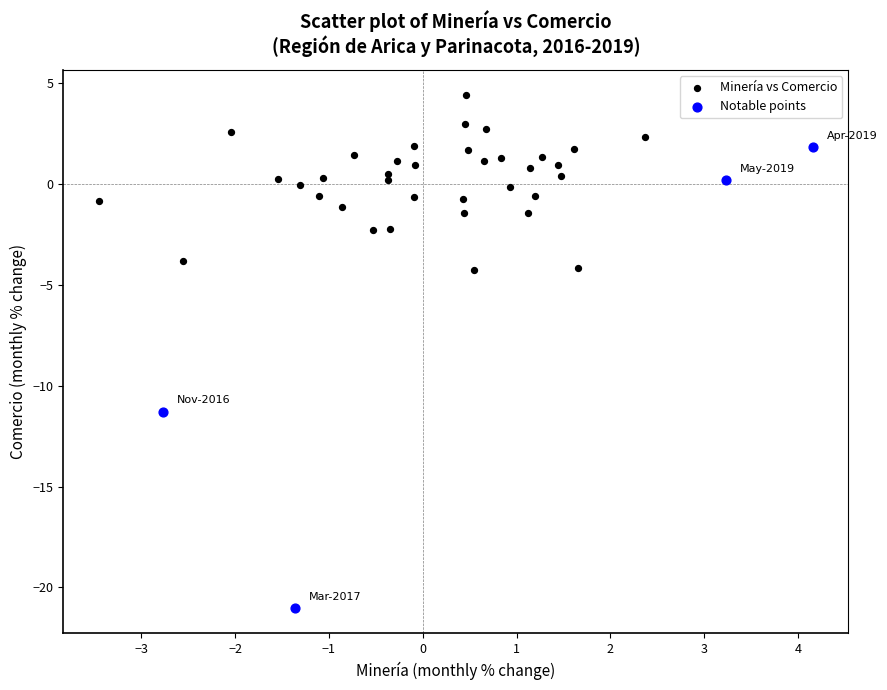

Which series reaches the maximum Y coordinate?

Minería vs Comercio